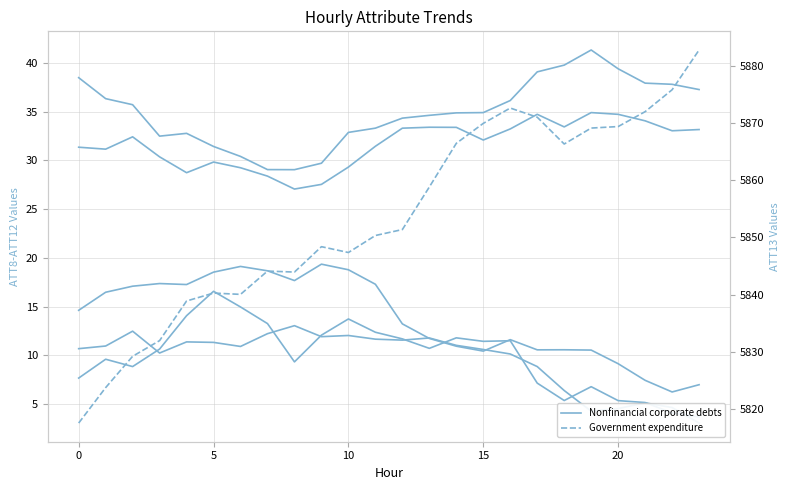

What is the total value across all series at 8?

5940.1